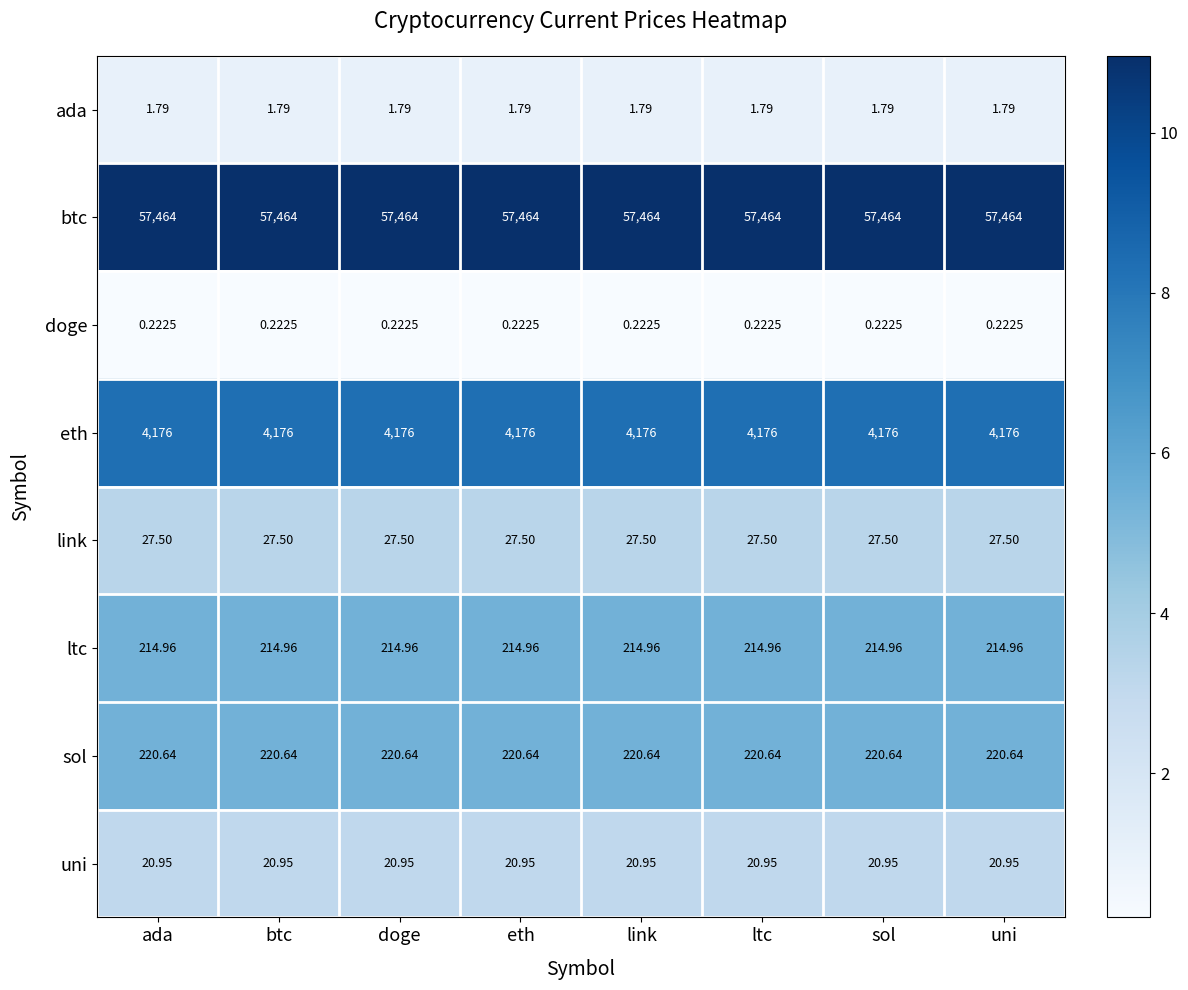

Rank the series by their maximum value, from lowest to highest.

doge, ada, uni, link, ltc, sol, eth, btc